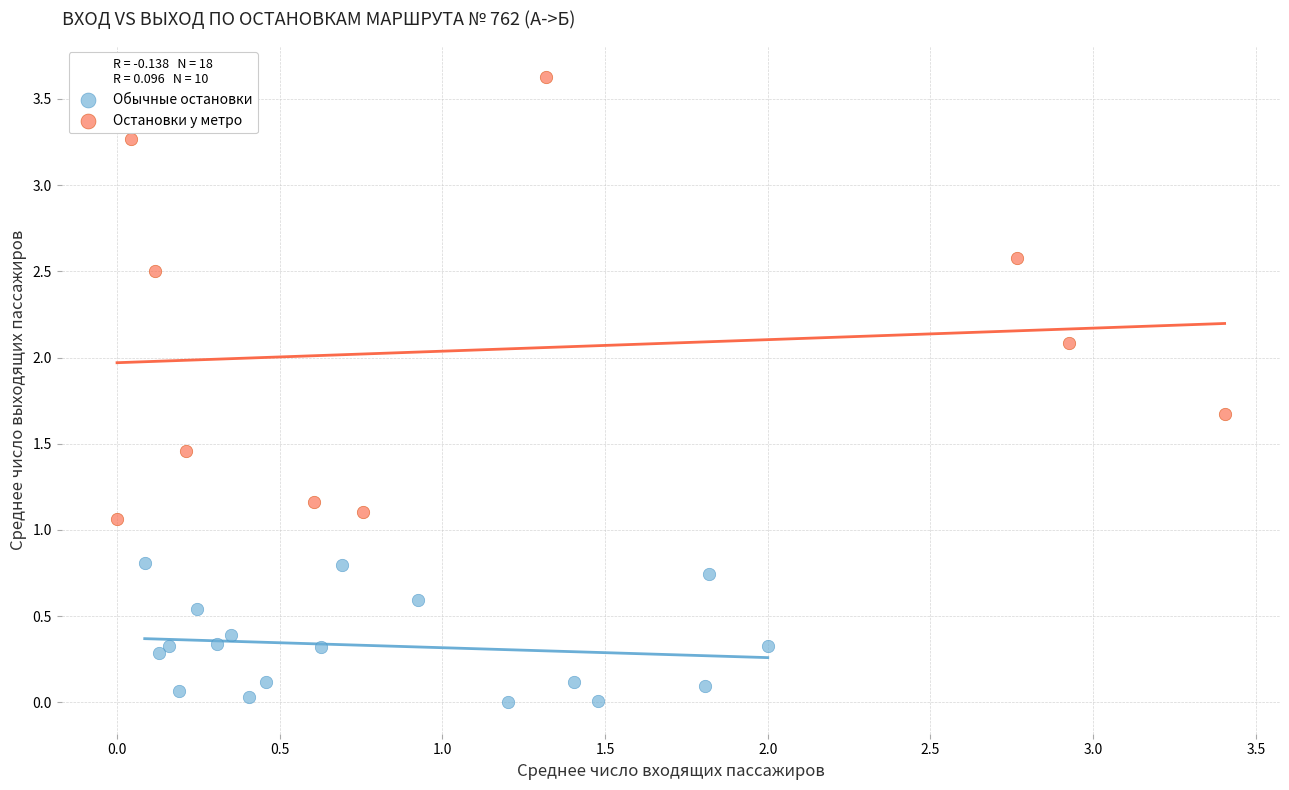

What are all the series names shown in the legend?

Обычные остановки, Остановки у метро